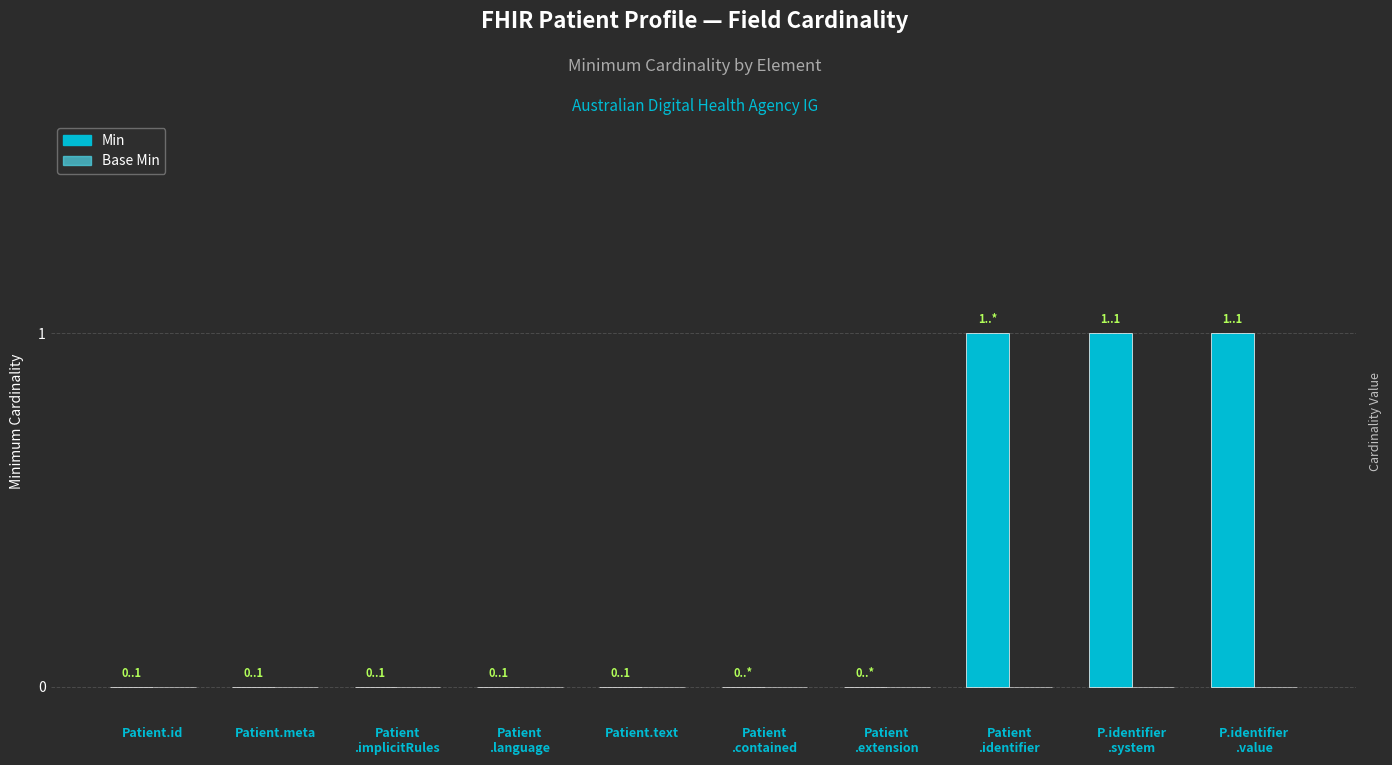

What is the sum of all values?

3